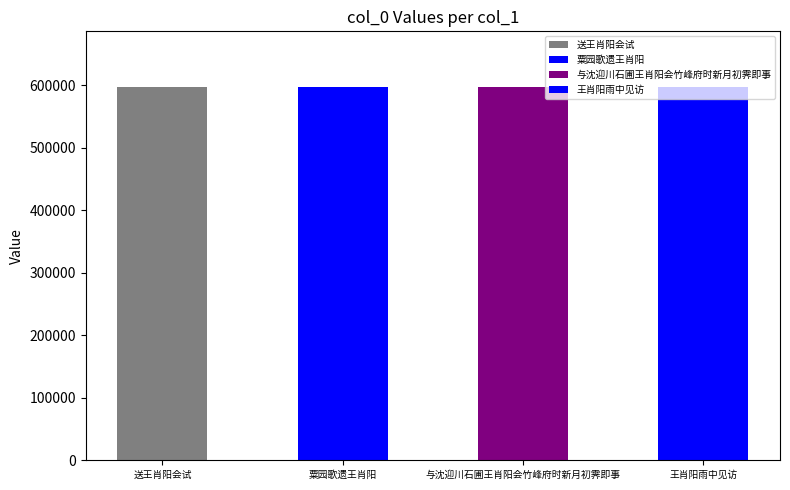

Where is the data nearest to the value 597063?

与沈迎川石圃王肖阳会竹峰府时新月初霁即事